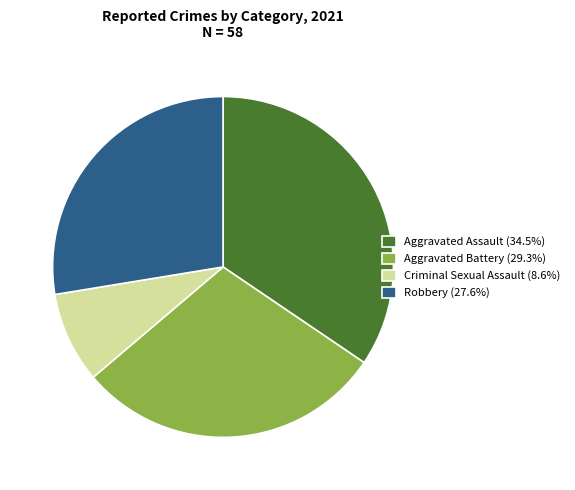

True or false: Robbery accounts for 35% of the total.

False